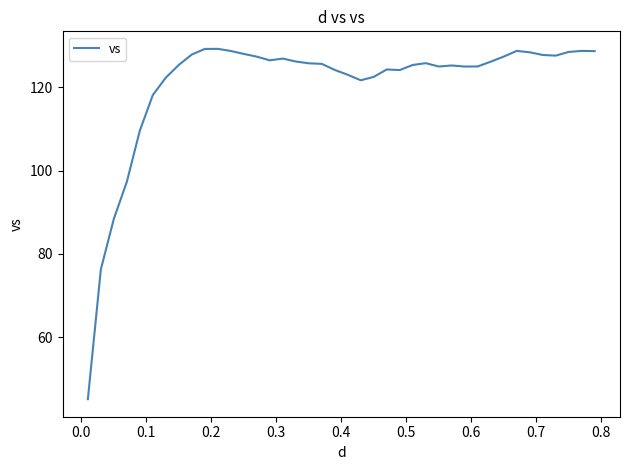

True or false: there are more than 0 points higher than both neighbors.

True